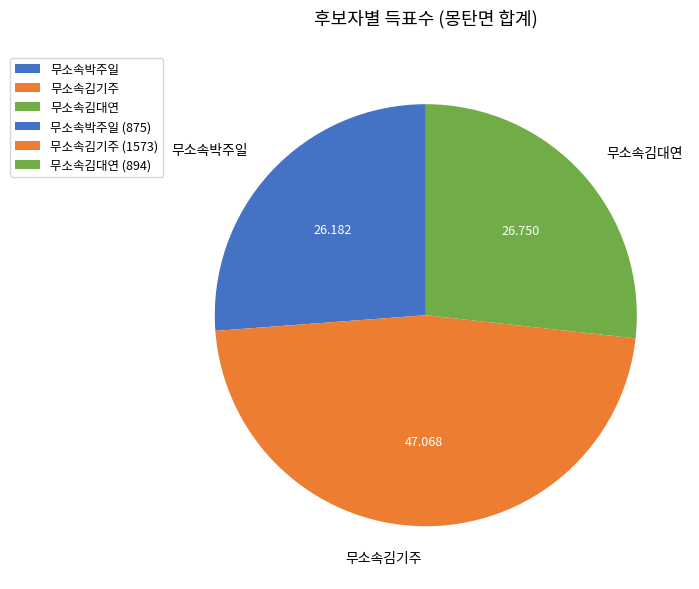

Count the number of slices in the pie.

3